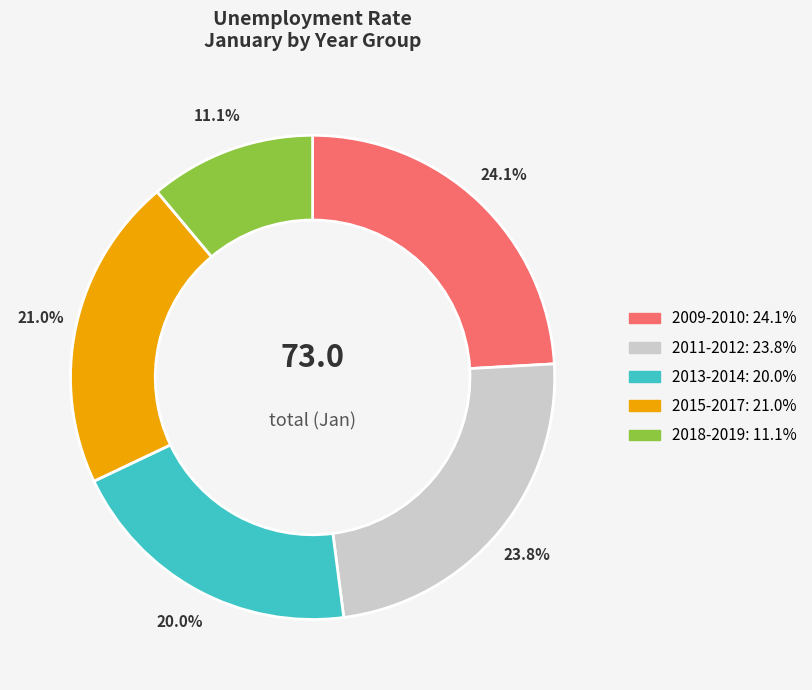

What is the smallest slice in the pie chart?

11.1%